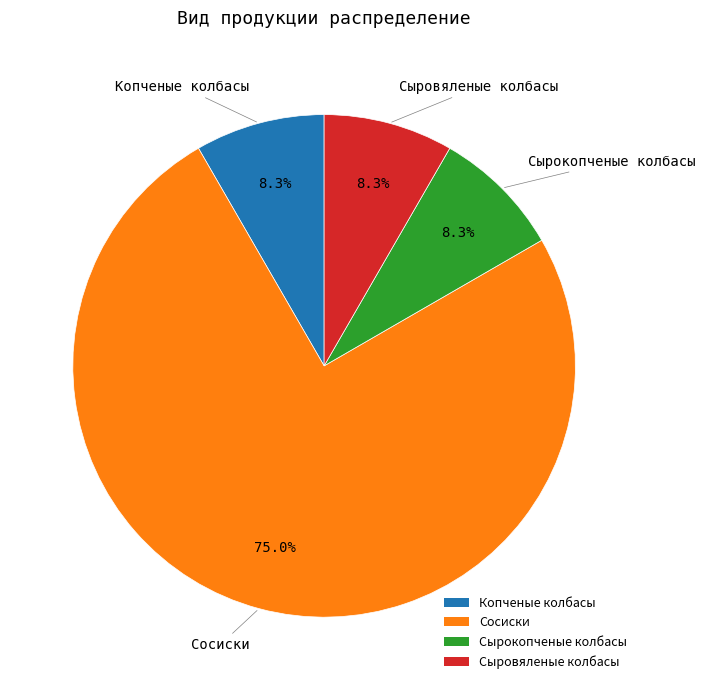

How many slices are in this pie chart?

4